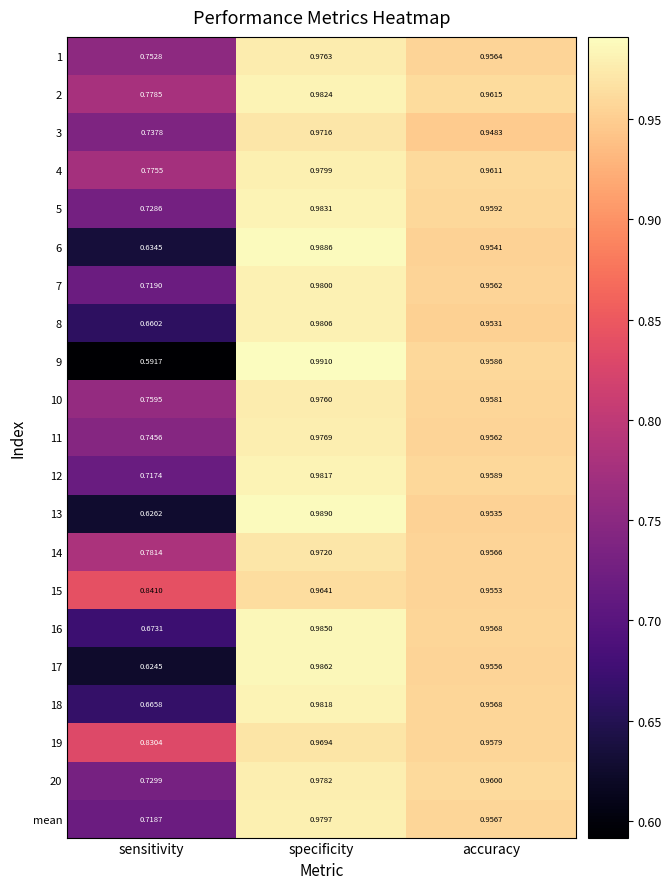

Rank the categories by 17 value from highest to lowest.

specificity, accuracy, sensitivity